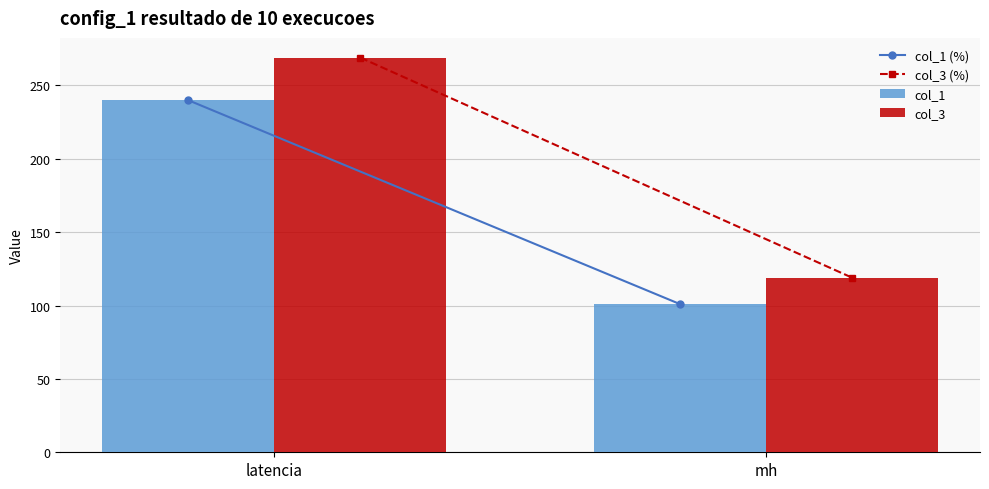

What position from the right is mh?

1